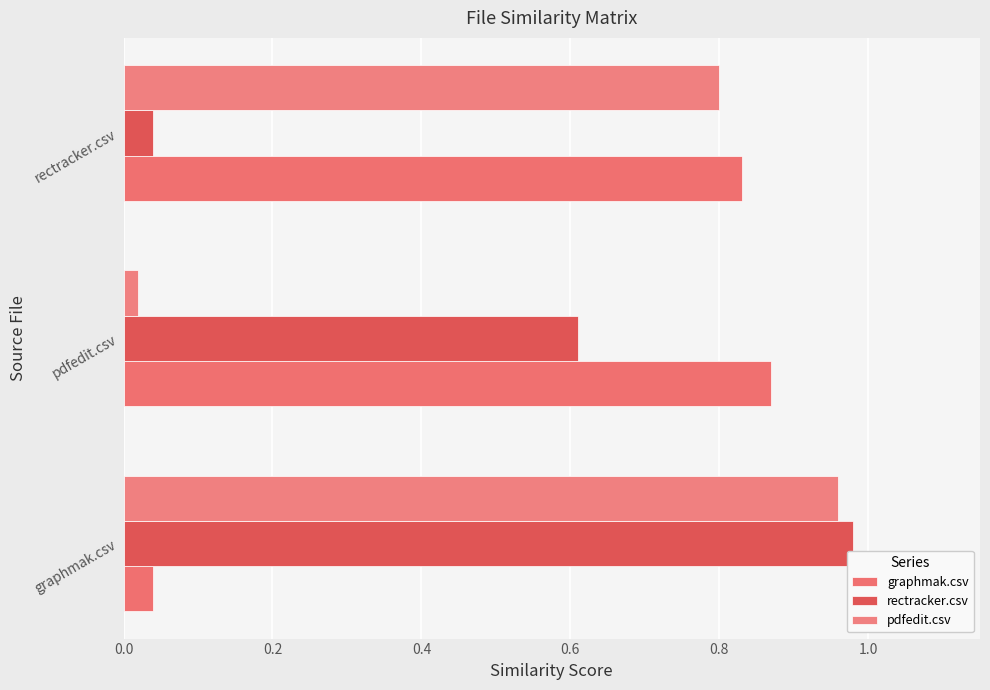

At how many categories does at least one series exceed 0?

3